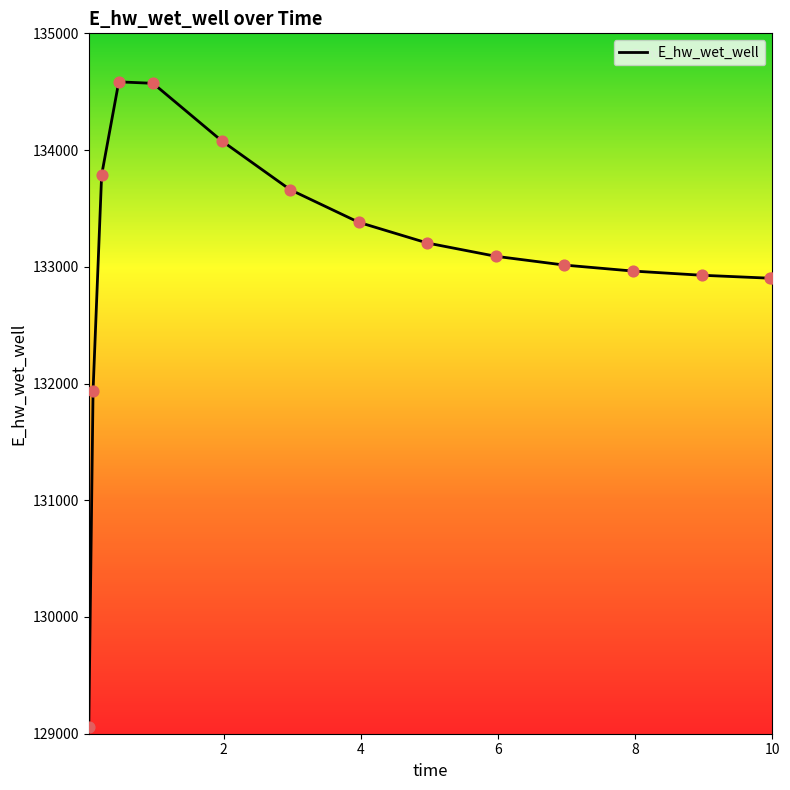

What is the minimum value shown in the chart?

129054.1